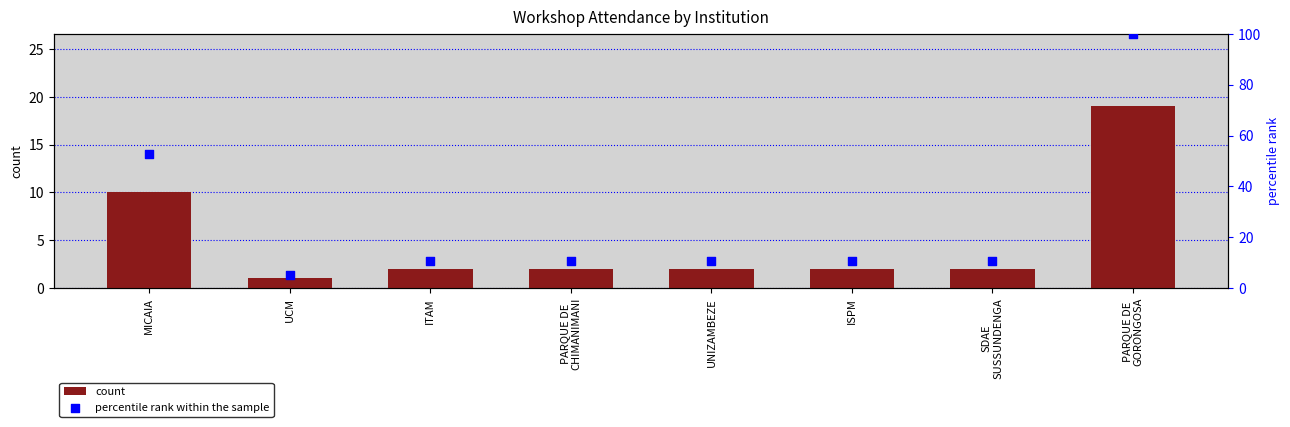

What are all the series names shown in the legend?

count, percentile rank within the sample